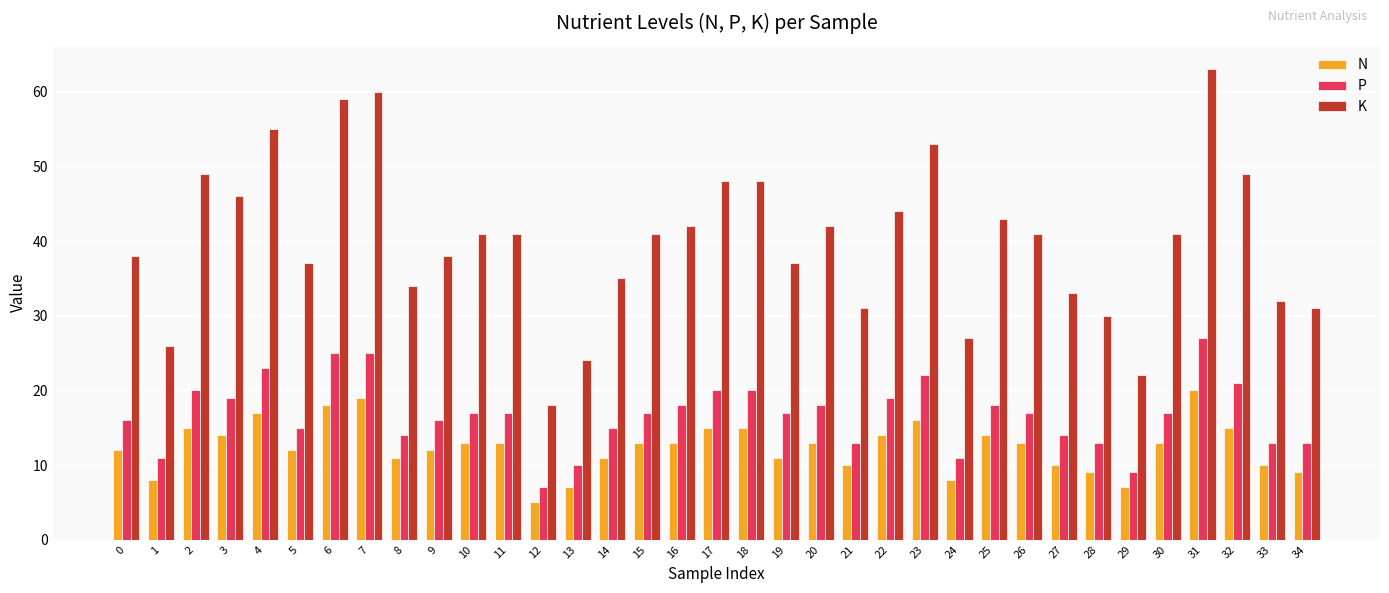

Which series changed the most between 17 and 31?

K